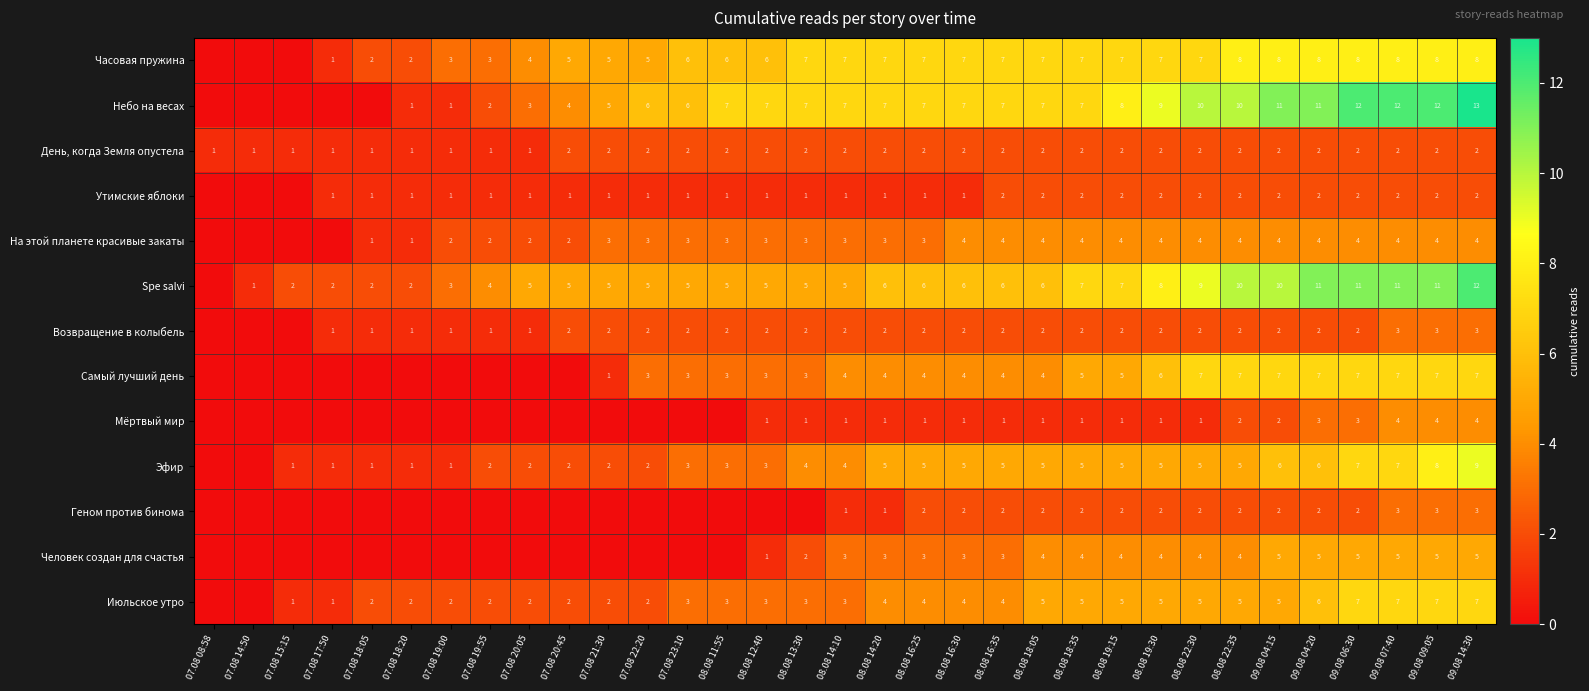

Is it true that Spe salvi equals 3 at 07.08 18:20?

False